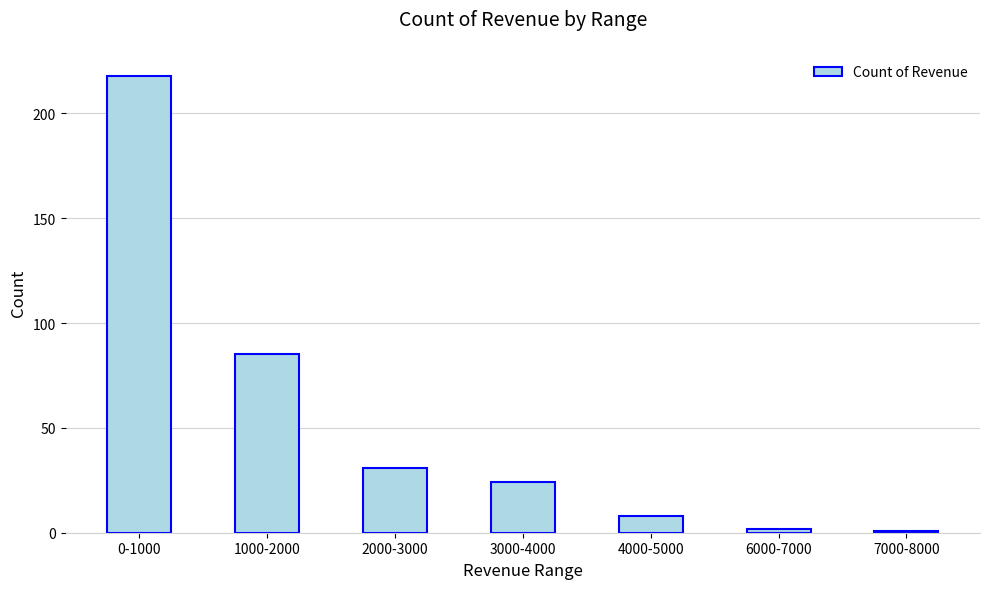

Is it true that the value at 7000-8000 is 1?

True